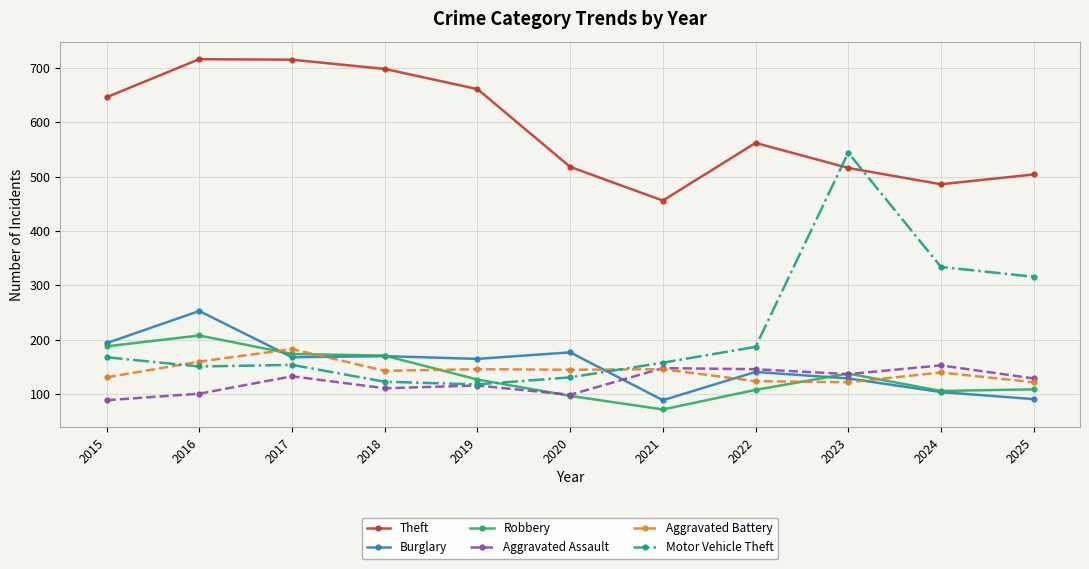

In Theft, how many points are lower than both neighbors (excluding endpoints)?

2